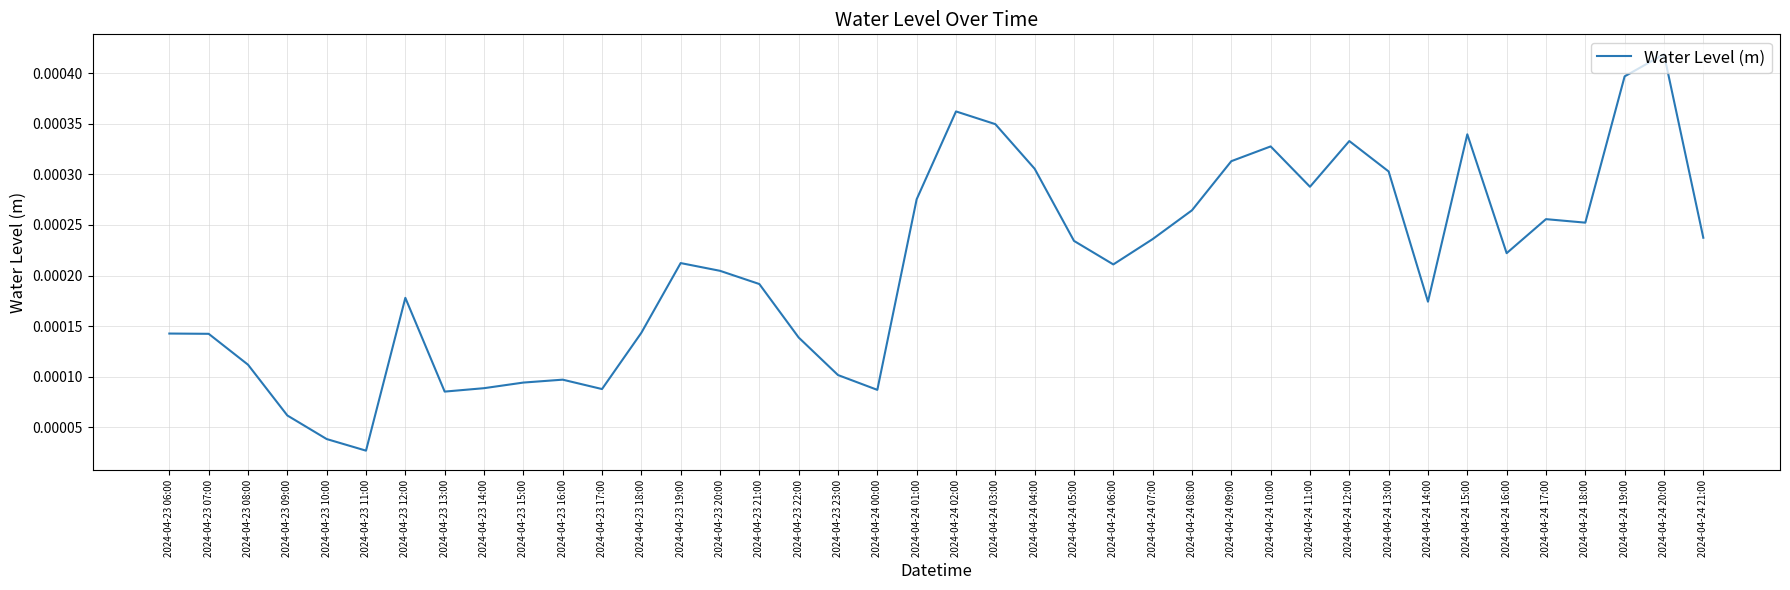

What position from the left is 2024-04-23 10:00?

5